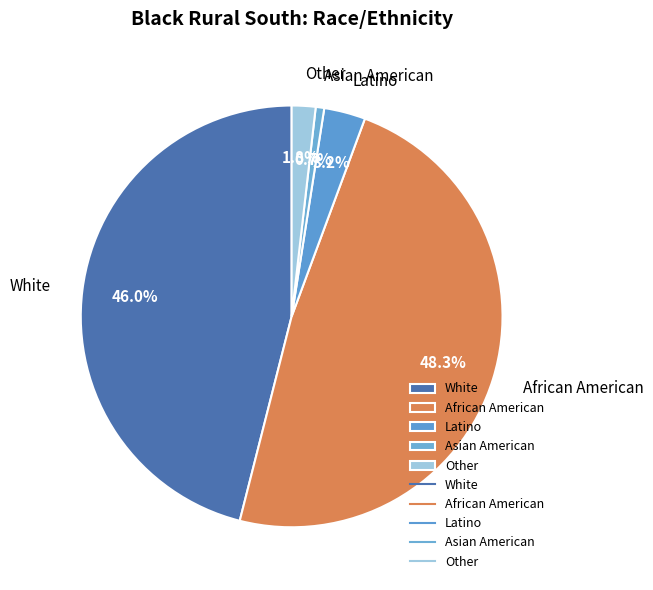

Is it true that African American is 39% of the pie?

False